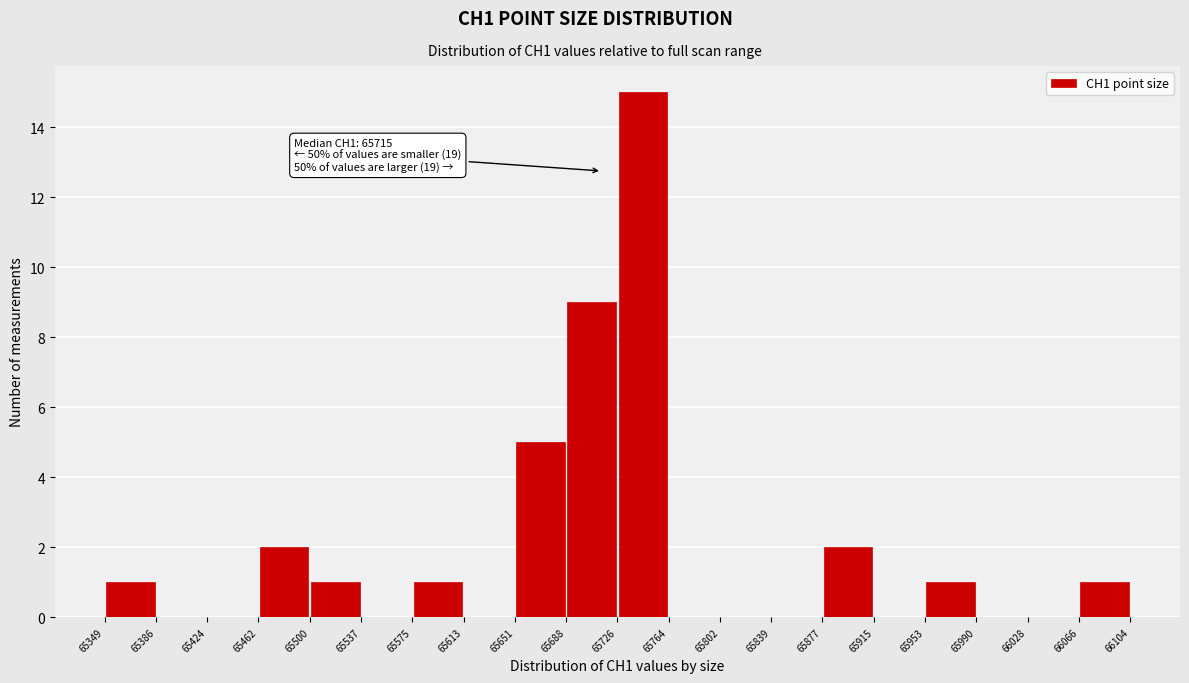

Over which range of the x-axis is the bar tallest?

65726 to 65764